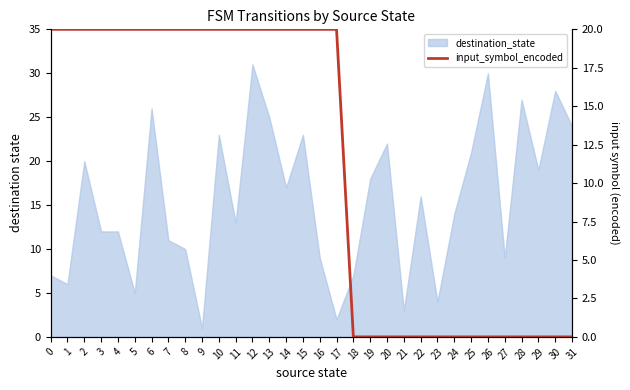

True or false: the data shows 20 at 5.

True